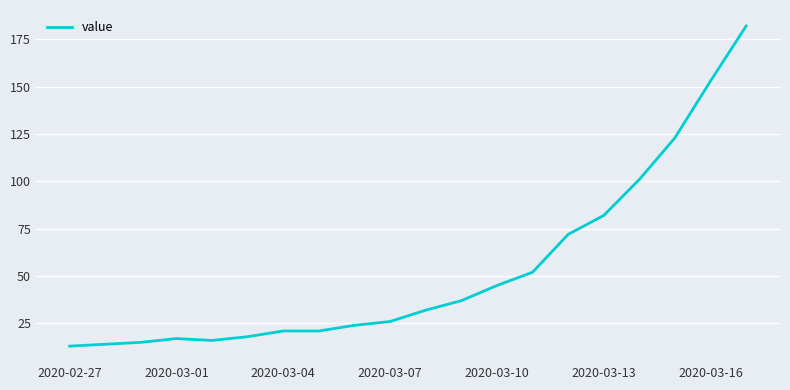

What is the smallest value displayed?

13